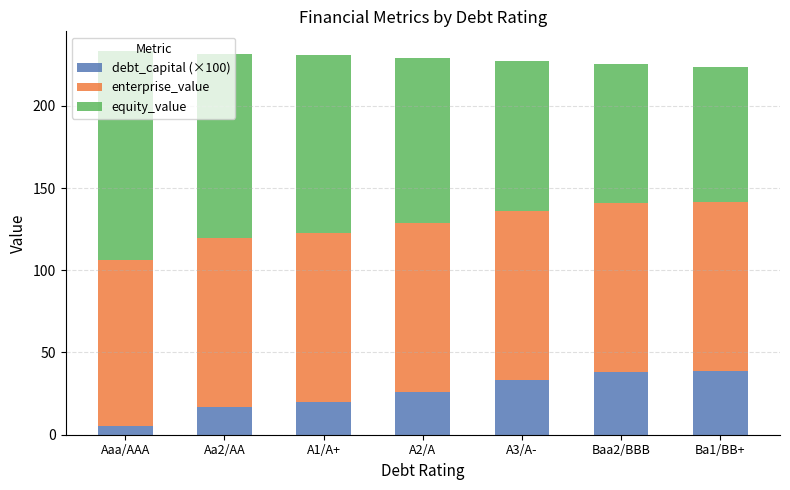

What is the total value across all series at Ba1/BB+?

223.7